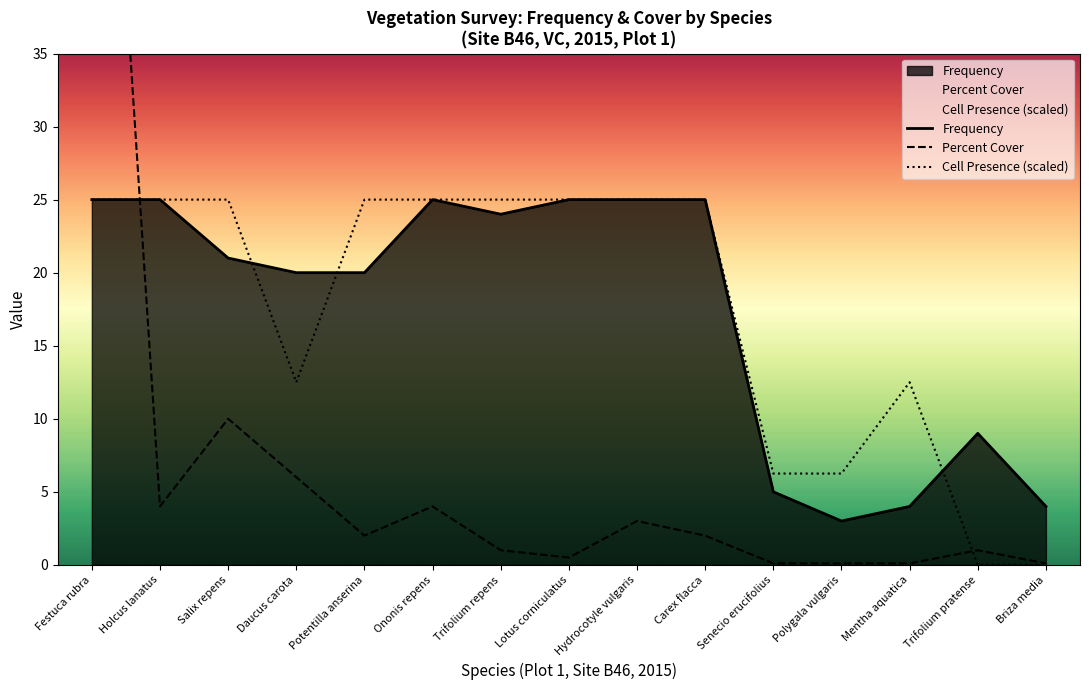

What is the sum of all Percent Cover values?

108.9